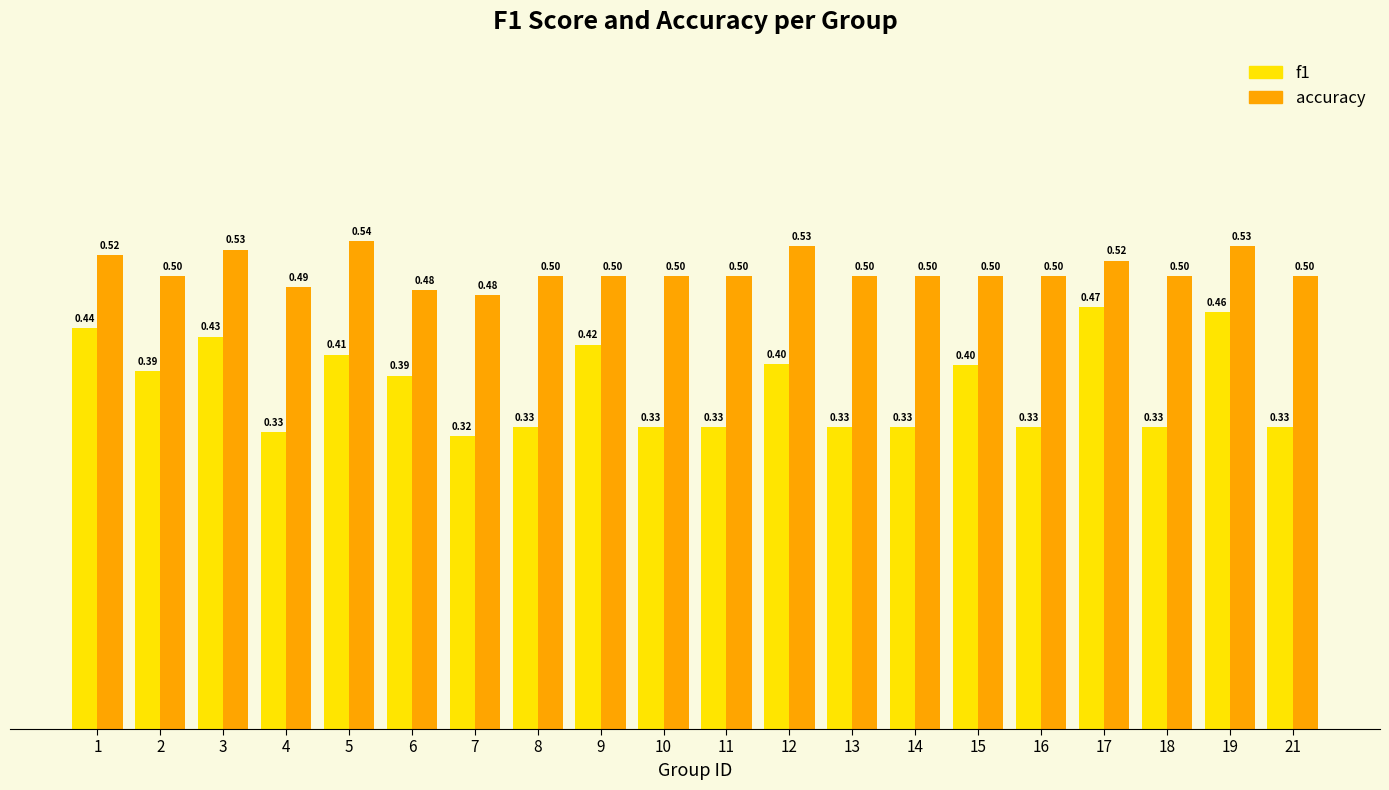

How many bars are there in total?

40